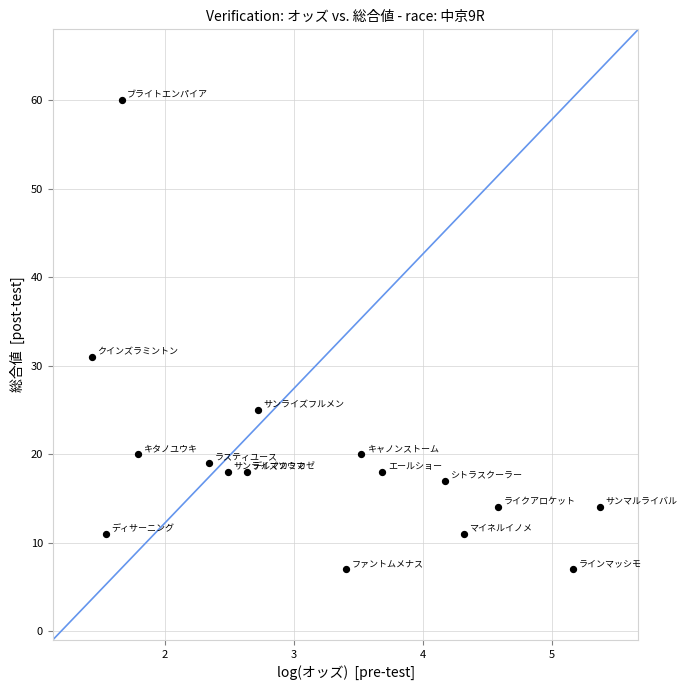

What Y value in the scatter plot is closest to 33?

31